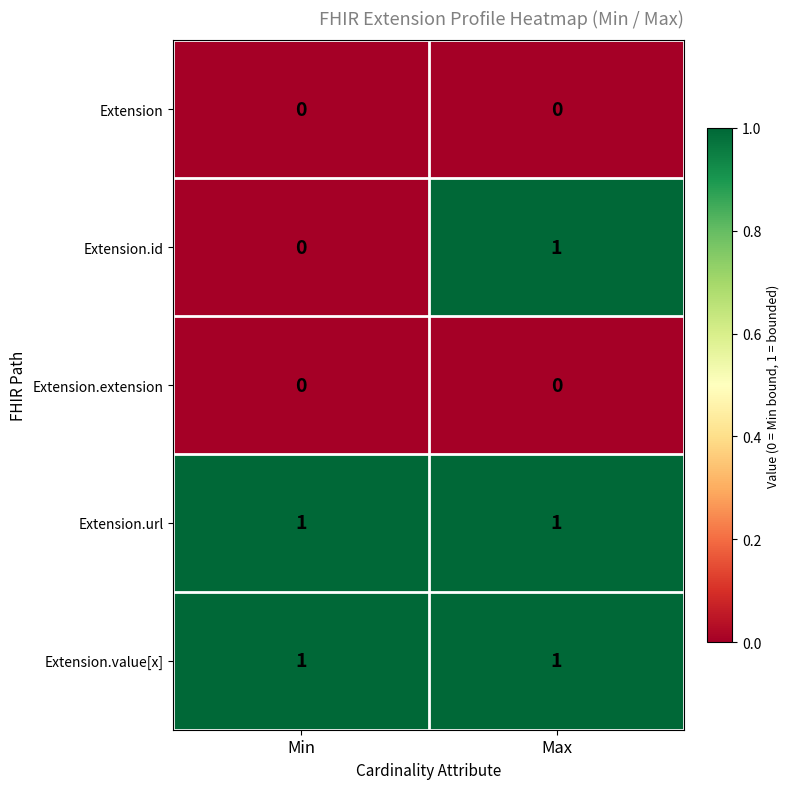

Which series has the widest spread of values?

Extension.id